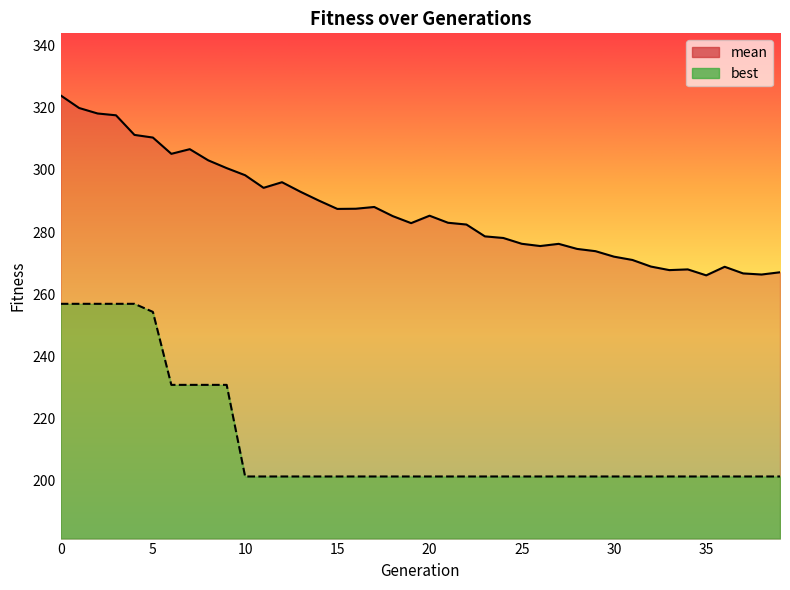

What are all the series names shown in the legend?

mean, best